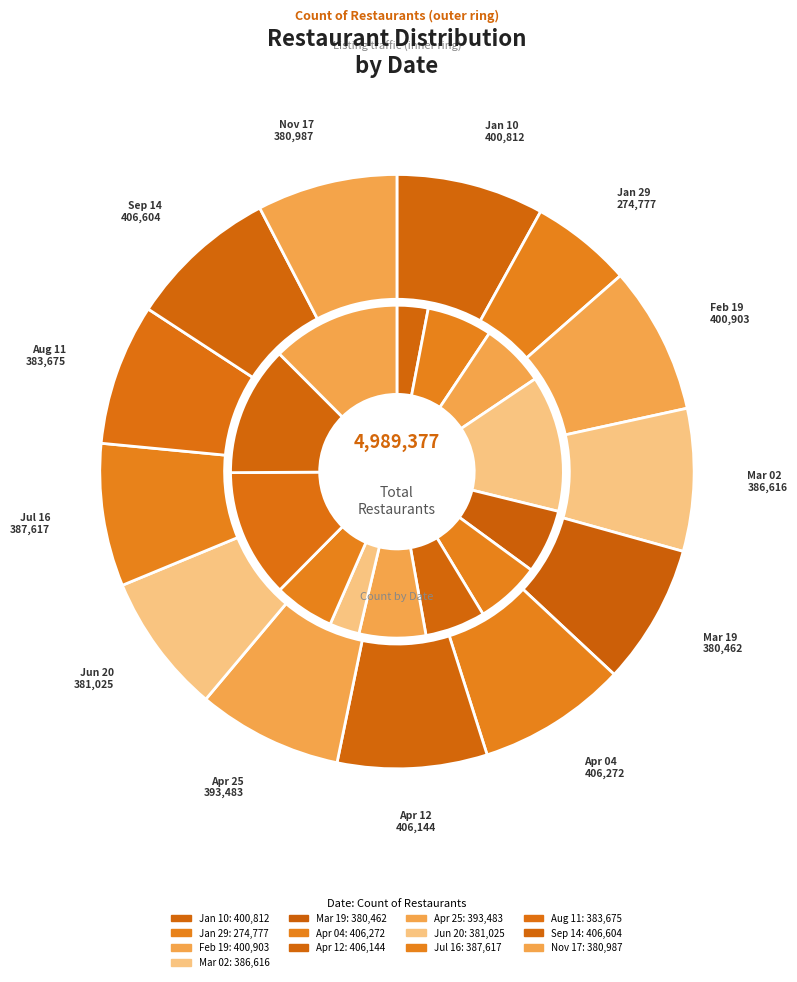

Is there a majority slice in this chart?

No